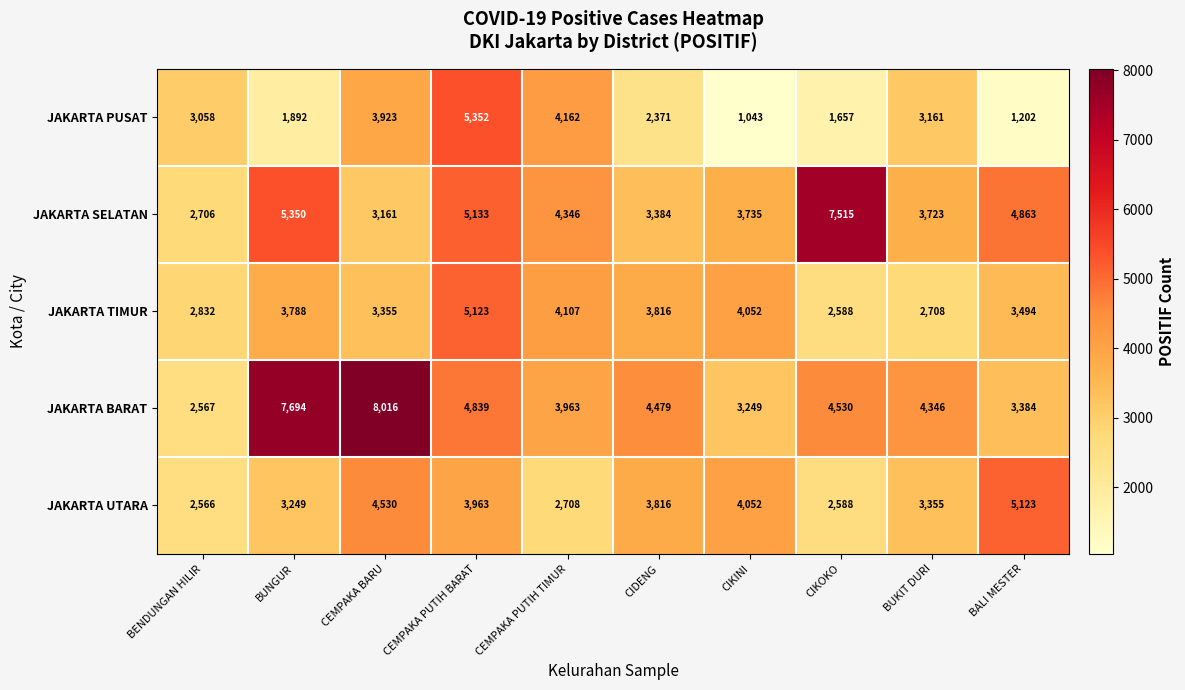

At which category is the sum across all series the highest?

CEMPAKA PUTIH BARAT